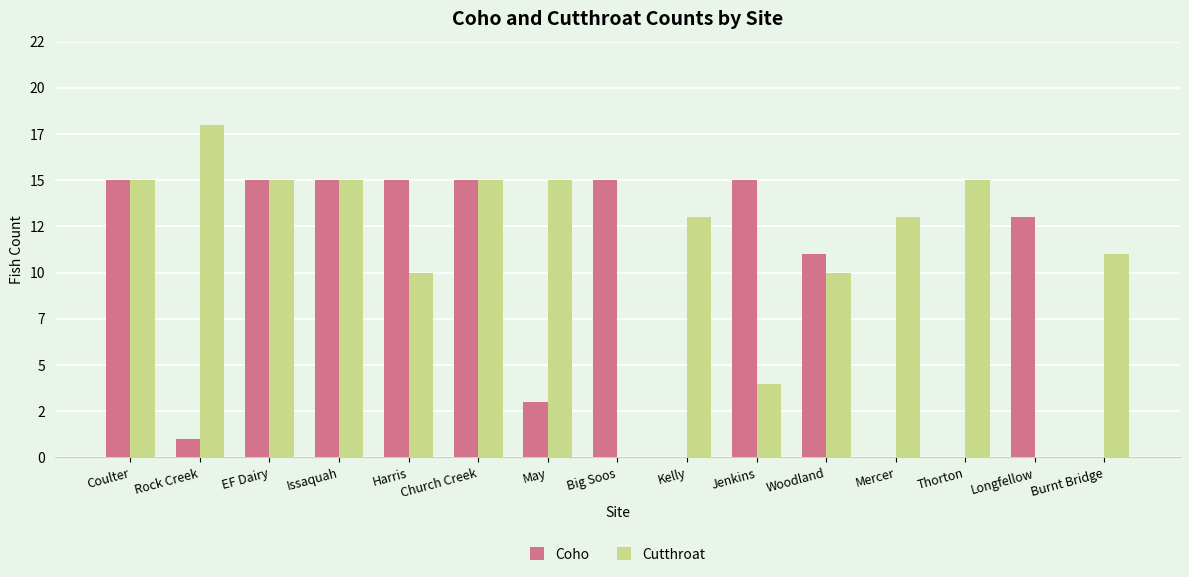

What is the difference between the Coho values at Woodland and Rock Creek?

10